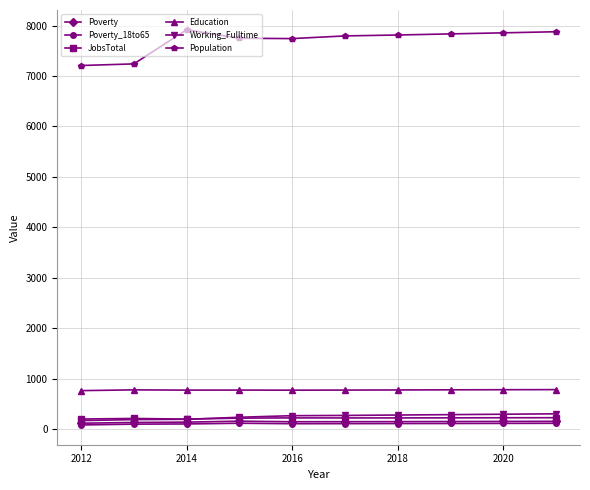

In Poverty_18to65, how many points are higher than both neighbors (excluding endpoints)?

1